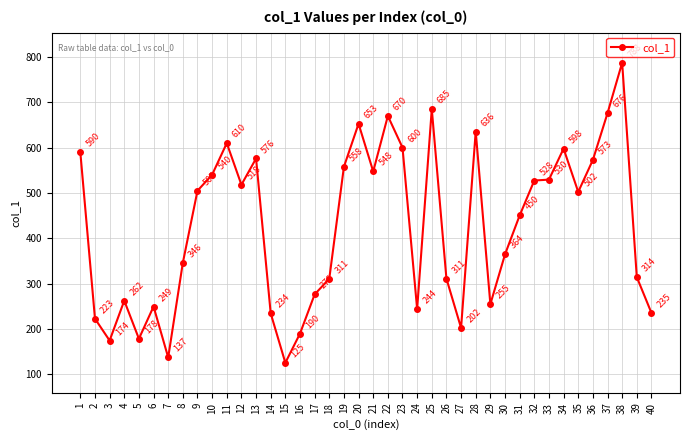

How many points are lower than both their immediate neighbors (excluding endpoints)?

10